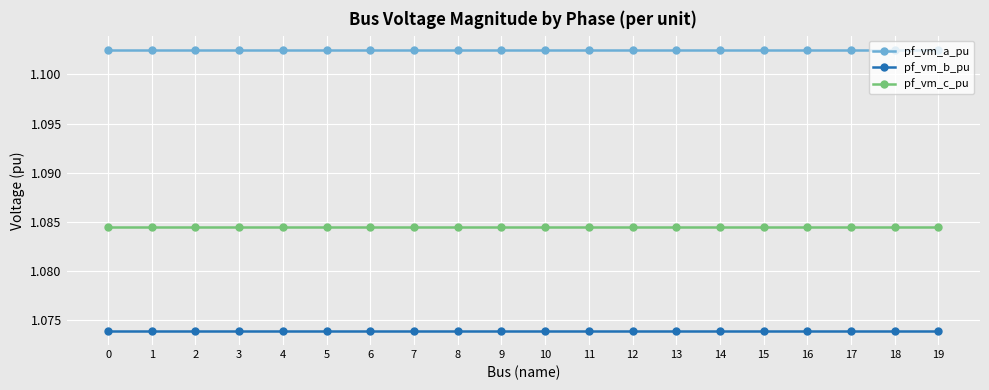

Rank the series at 8 from highest to lowest value.

pf_vm_a_pu, pf_vm_c_pu, pf_vm_b_pu